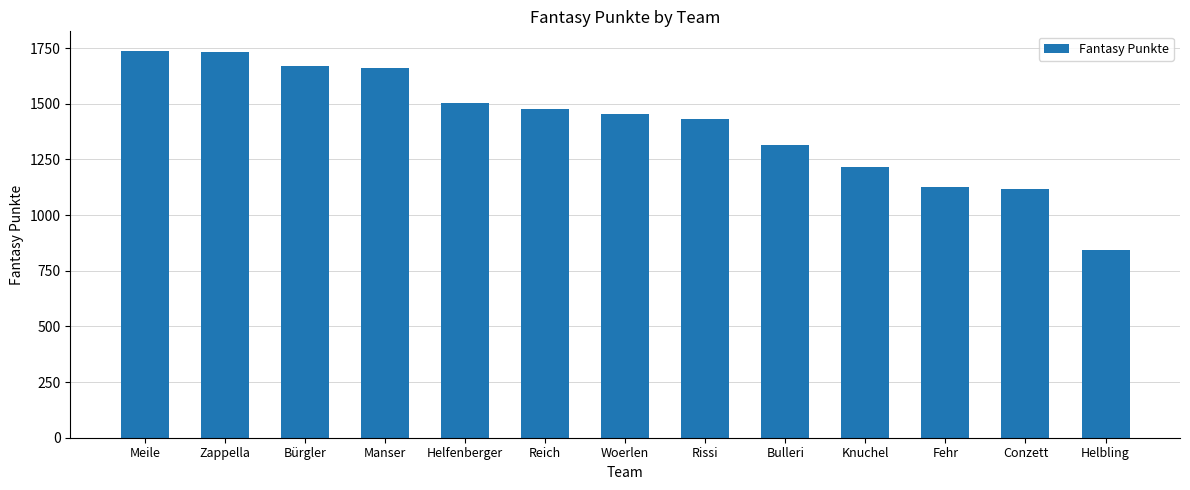

Reading left to right, extract all data points from this chart.

1738	1730	1670	1661	1503	1476	1455	1433	1314	1214	1125	1116	841